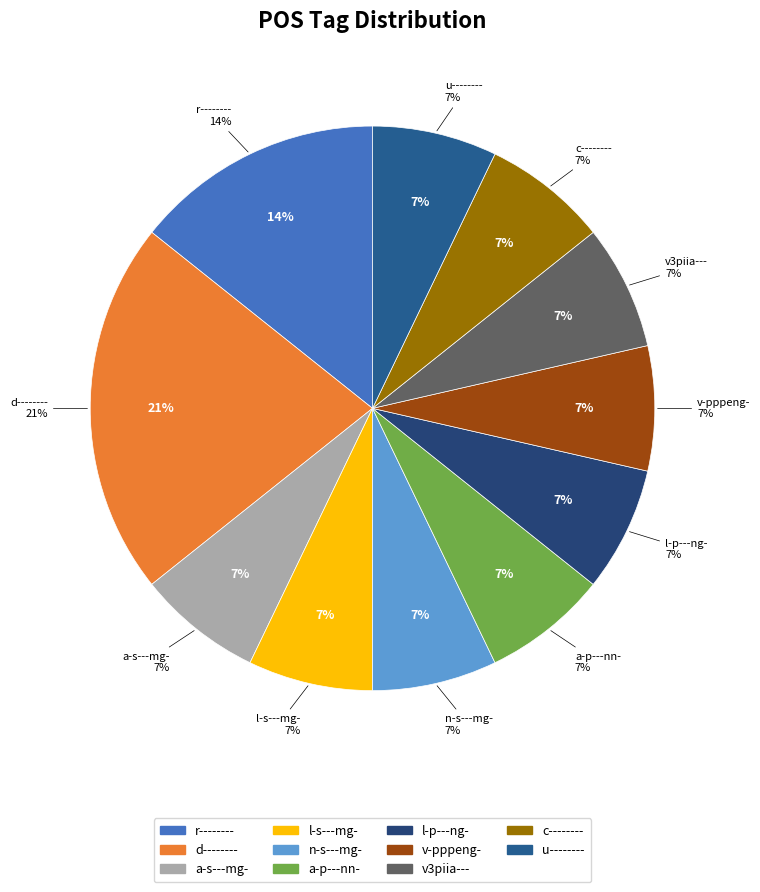

How much of the chart is everything except l-s---mg-?

93.3%